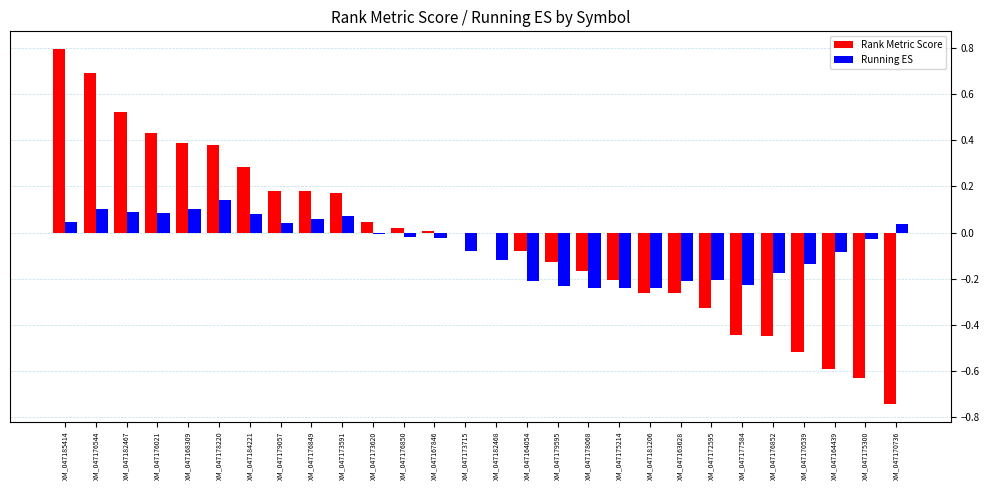

How many groups of bars are there?

28